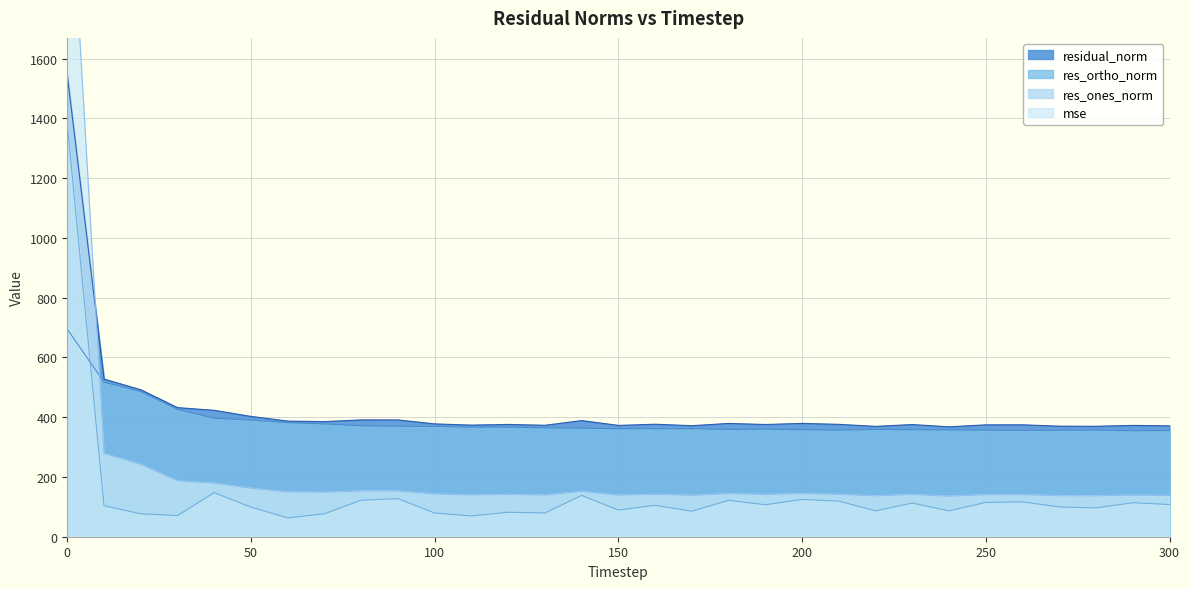

Reading left to right, extract all data points from this chart.

mse: 0=2388.7	10=278.3	20=241.9	30=186.7	40=178.9	50=162.1	60=149.7	70=148.4	80=152.9	90=152.8	100=142.6	110=139.5	120=141.1	130=139.1	140=151.0	150=138.8	160=141.7	170=138.1	180=143.7	190=141.0	200=143.8	210=141.4	220=136.4	230=140.9	240=135.3	250=140.2	260=140.2	270=136.9	280=136.6	290=138.7	300=137.7
res_ones_norm: 0=1380.7	10=103.6	20=76.7	30=70.7	40=147.5	50=99.0	60=62.9	70=76.8	80=122.2	90=127.3	100=79.3	110=69.5	120=82.0	130=79.3	140=138.3	150=89.3	160=105.0	170=85.4	180=121.7	190=106.9	200=124.7	210=119.3	220=86.4	230=112.7	240=86.5	250=114.8	260=116.6	270=99.8	280=96.3	290=113.7	300=107.7
res_ortho_norm: 0=694.5	10=517.2	20=485.9	30=426.2	40=396.4	50=390.2	60=381.8	70=377.5	80=371.4	90=369.5	100=369.2	110=366.9	120=366.6	130=364.5	140=363.2	150=361.6	160=361.5	170=361.6	180=359.0	190=360.0	200=358.1	210=356.6	220=359.1	230=358.1	240=357.5	250=356.4	260=355.9	270=356.2	280=356.8	290=354.7	300=355.1
residual_norm: 0=1545.5	10=527.5	20=491.9	30=432.0	40=423.0	50=402.6	60=386.9	70=385.2	80=391.0	90=390.8	100=377.6	110=373.5	120=375.7	130=373.0	140=388.6	150=372.5	160=376.5	170=371.6	180=379.1	190=375.5	200=379.2	210=376.1	220=369.3	230=375.4	240=367.8	250=374.4	260=374.5	270=370.0	280=369.6	290=372.5	300=371.1